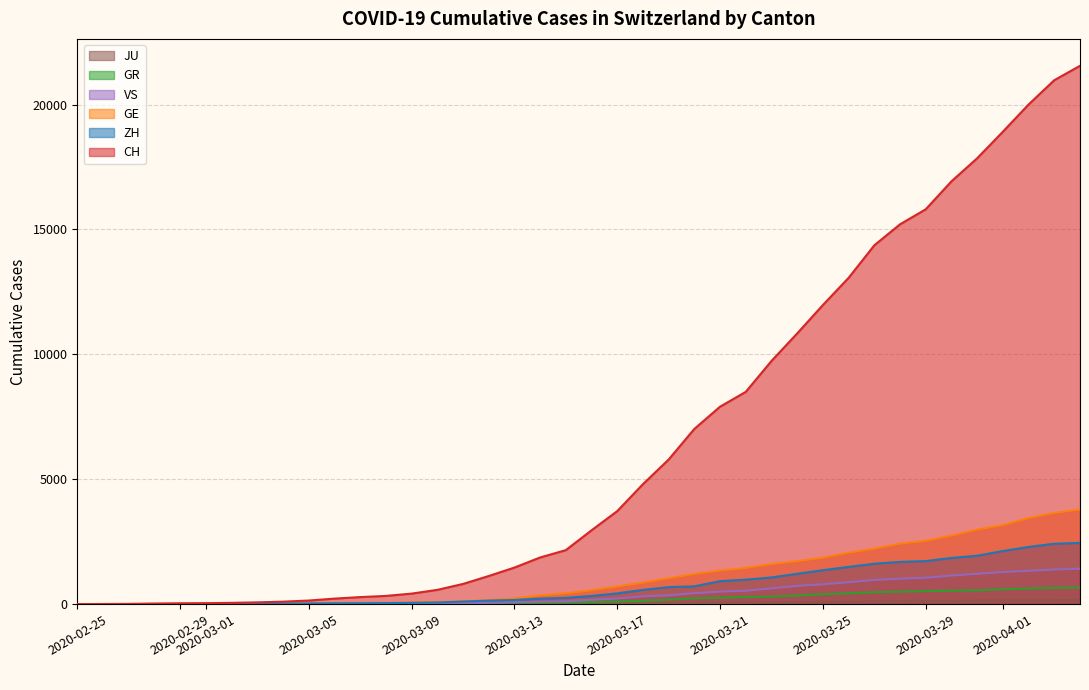

Rank the series by their maximum value, from lowest to highest.

JU, GR, VS, ZH, GE, CH